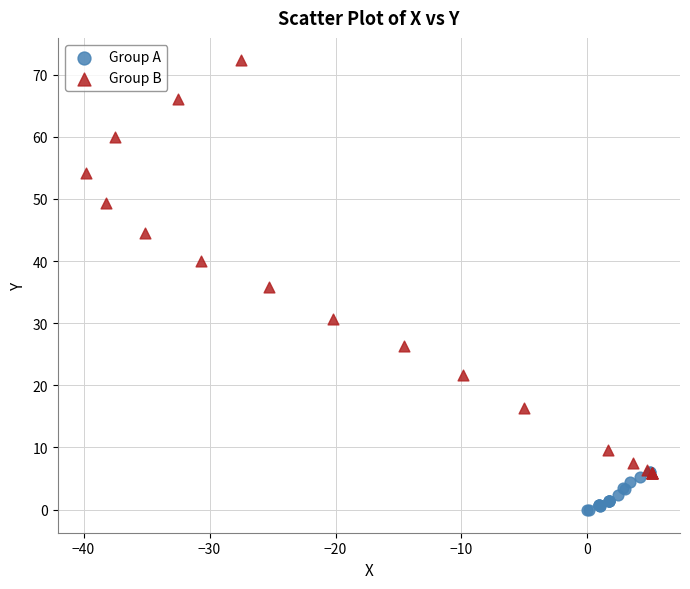

Which series contains the lowest Y value?

Group A